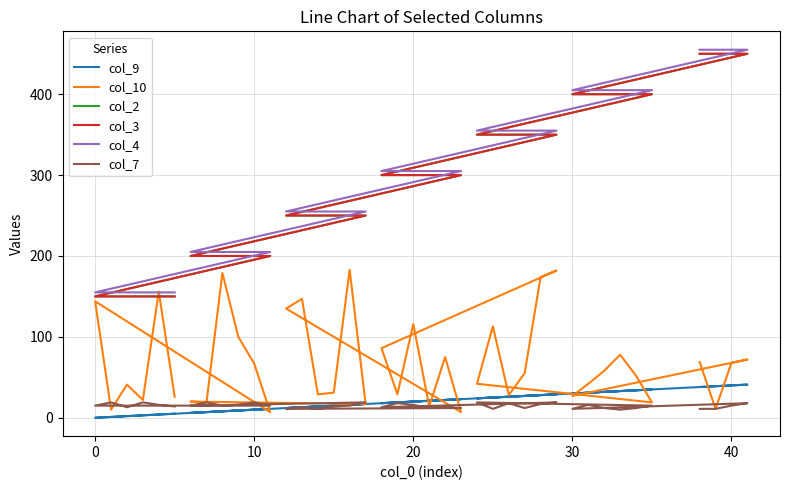

Reading left to right, transcribe all the data shown in this chart.

col_9: 5	4	3	2	1	0	11	10	9	8	7	6	17	16	15	14	13	12	23	22	21	20	19	18	29	28	27	26	25	24	35	34	33	32	31	30	41	40	39	38
col_10: 26	156	22	41	10	144	7	67	100	179	19	20	17	183	31	29	147	135	7	75	14	116	29	86	182	174	55	28	113	42	19	52	78	58	42	27	72	68	11	69
col_2: 150	150	150	150	150	150	200	200	200	200	200	200	250	250	250	250	250	250	300	300	300	300	300	300	350	350	350	350	350	350	400	400	400	400	400	400	450	450	450	450
col_3: 150	150	150	150	150	150	200	200	200	200	200	200	250	250	250	250	250	250	300	300	300	300	300	300	350	350	350	350	350	350	400	400	400	400	400	400	450	450	450	450
col_4: 155	155	155	155	155	155	205	205	205	205	205	205	255	255	255	255	255	255	305	305	305	305	305	305	355	355	355	355	355	355	405	405	405	405	405	405	455	455	455	455
col_7: 14	16	19	13	19	15	15	19	16	15	19	15	19	15	14	11	13	11	12	13	12	16	18	13	19	17	12	18	11	19	15	12	10	12	16	11	18	15	11	11